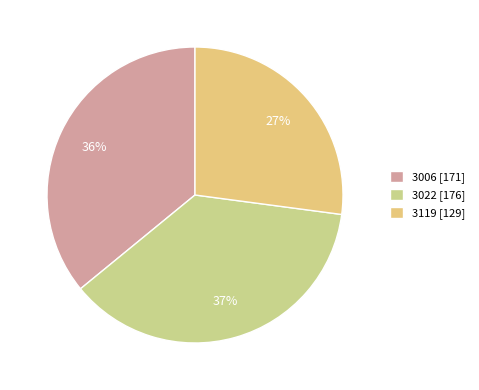

What is the change in value from 3022 to 3119?

-47